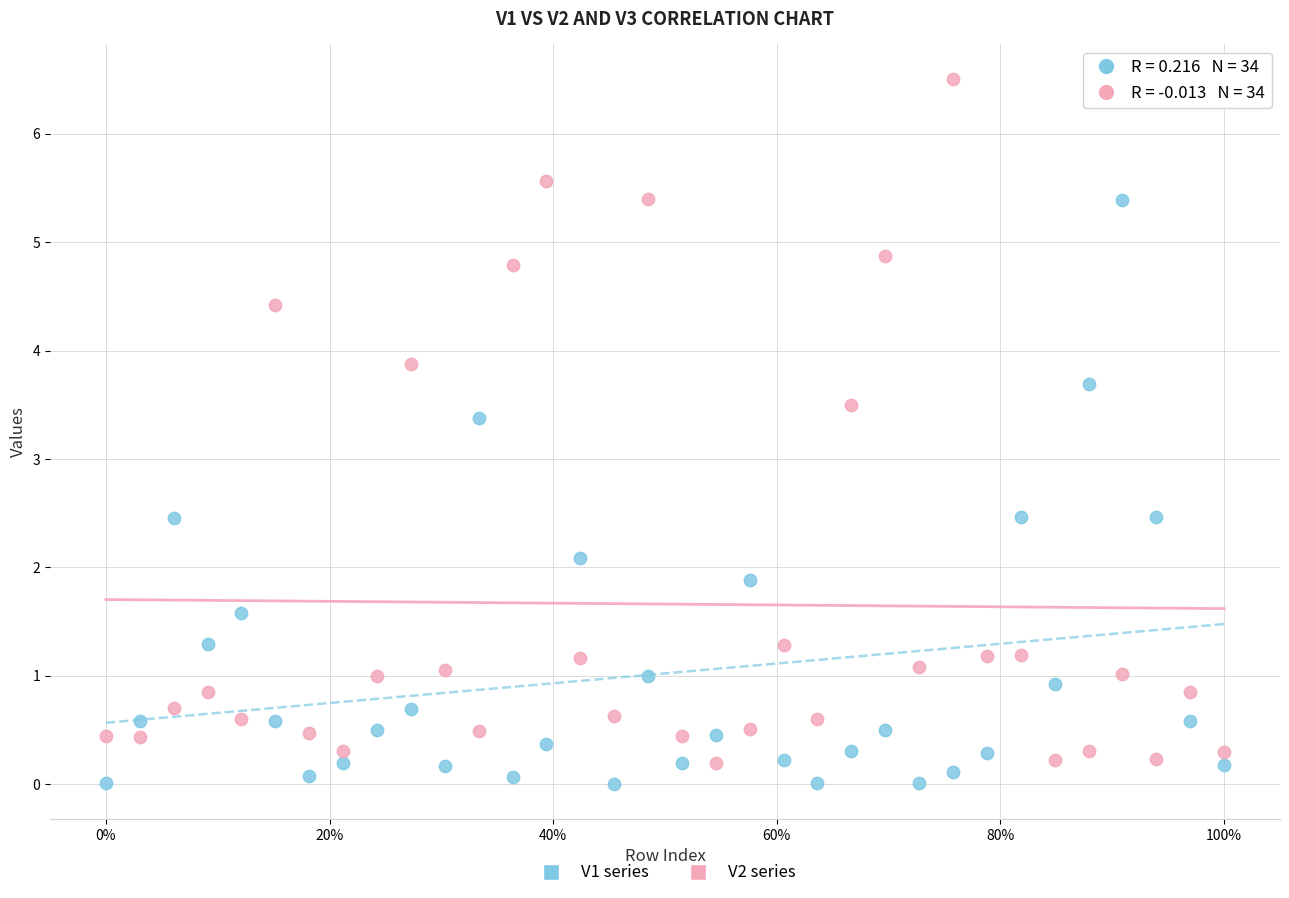

Across all data points, what is the range of Y values (max minus min)?

6.5